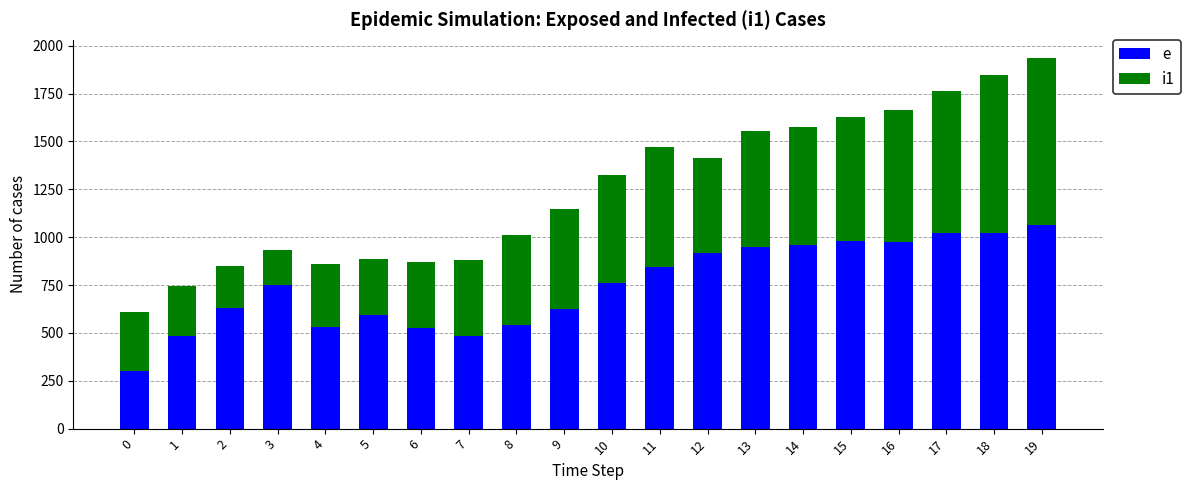

What is the sum of all e values?

14968